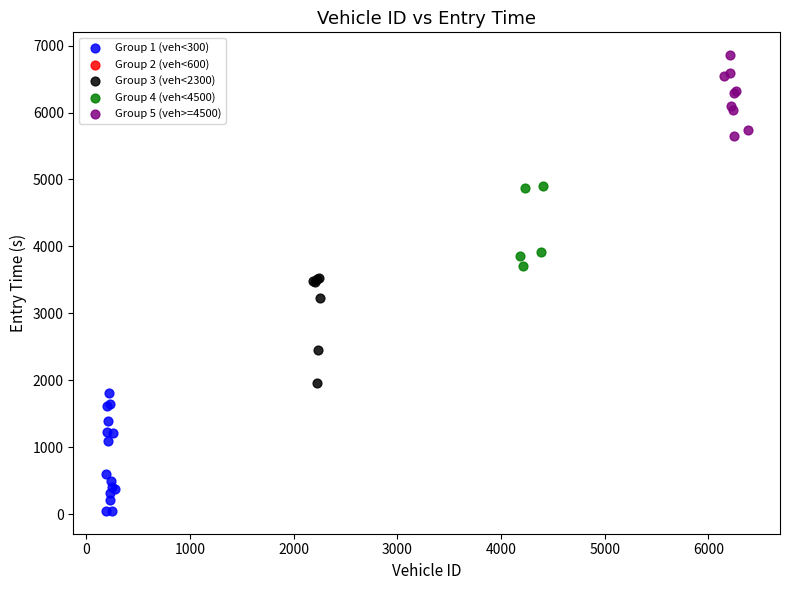

Which series contains the highest Y value?

Group 5 (veh>=4500)